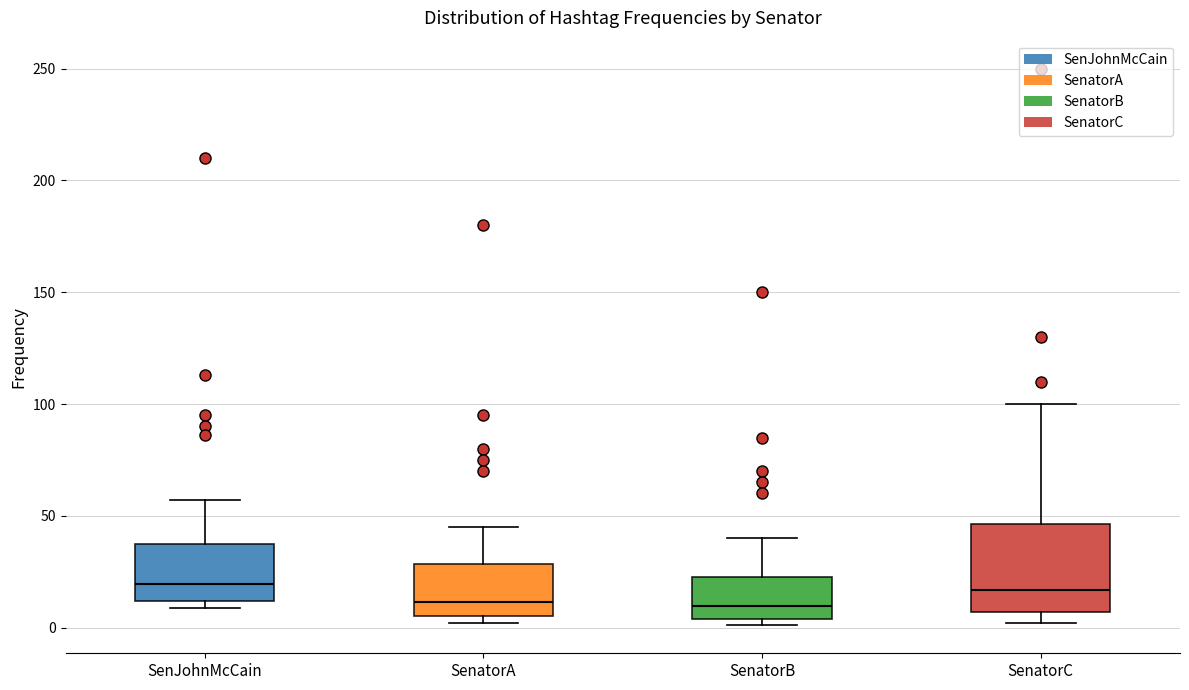

Where does the median line of the box for SenJohnMcCain sit on the y-axis? The values are not printed on the chart, so give them approximately, as read against the axis.

20